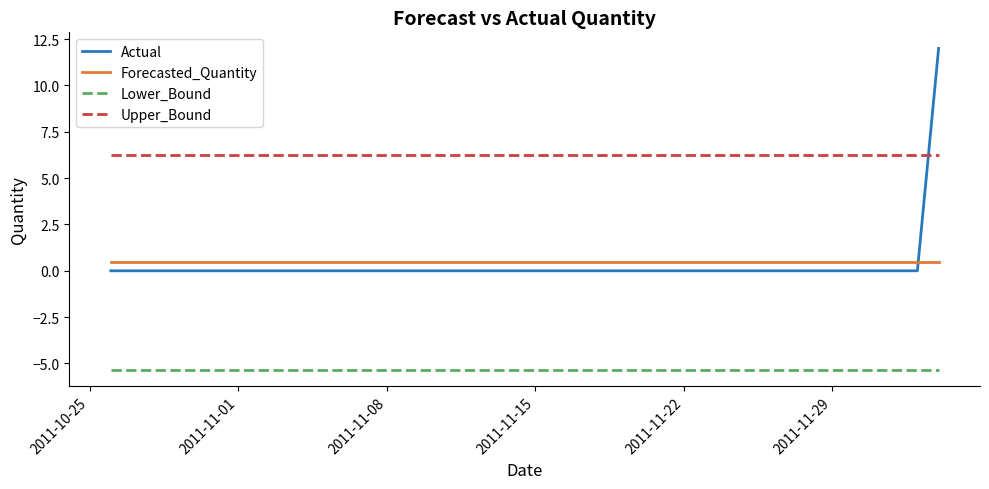

Which series has the widest spread of values?

Actual